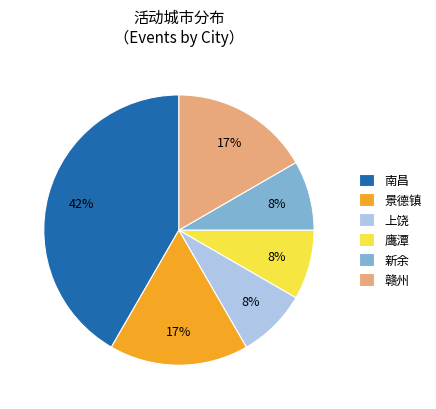

What is the ratio of the value at 鹰潭 to the value at 上饶?

1.0